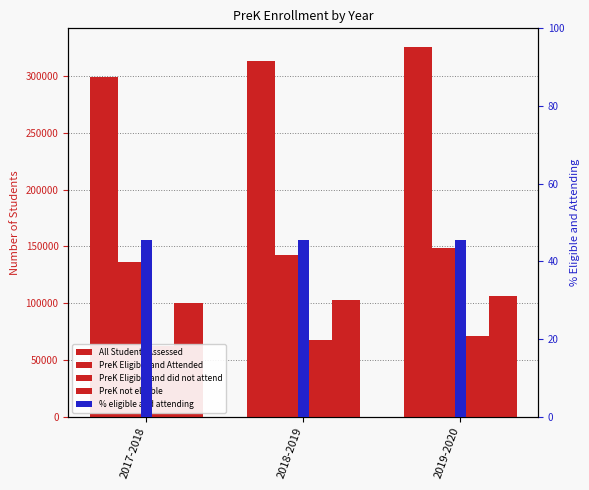

Is it true that PreK not eligible equals 26990.5 at 2017-2018?

False